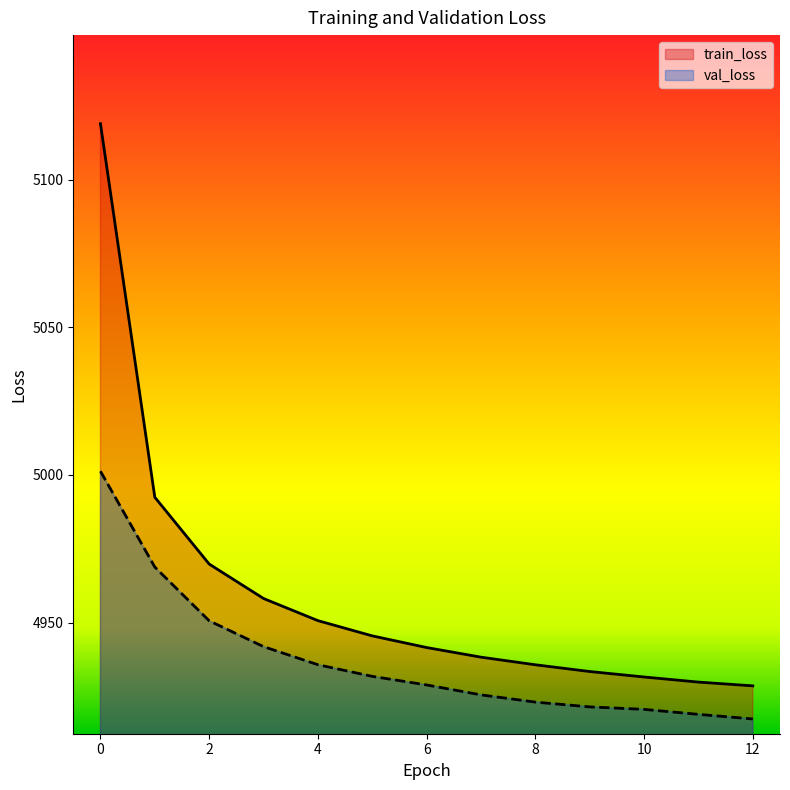

What is the value of the train_loss point at the 5th from the left?

4950.7